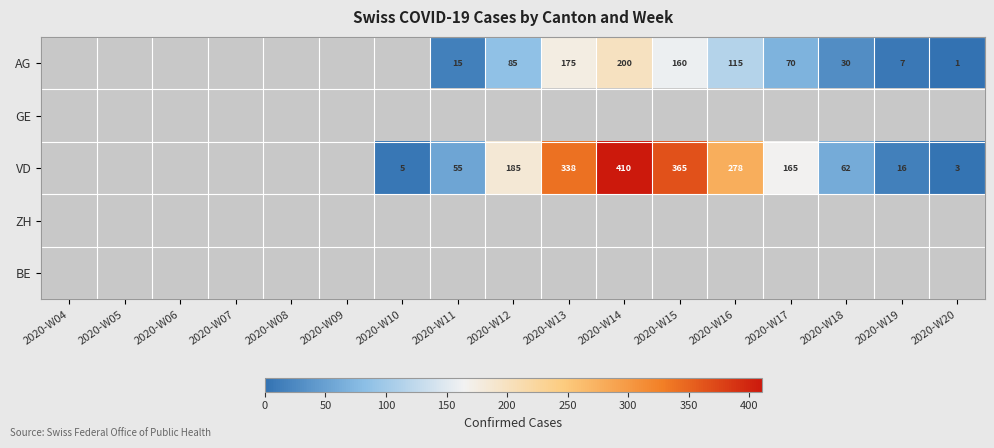

The VD series shows 365 at 2020-W15. True or false?

True